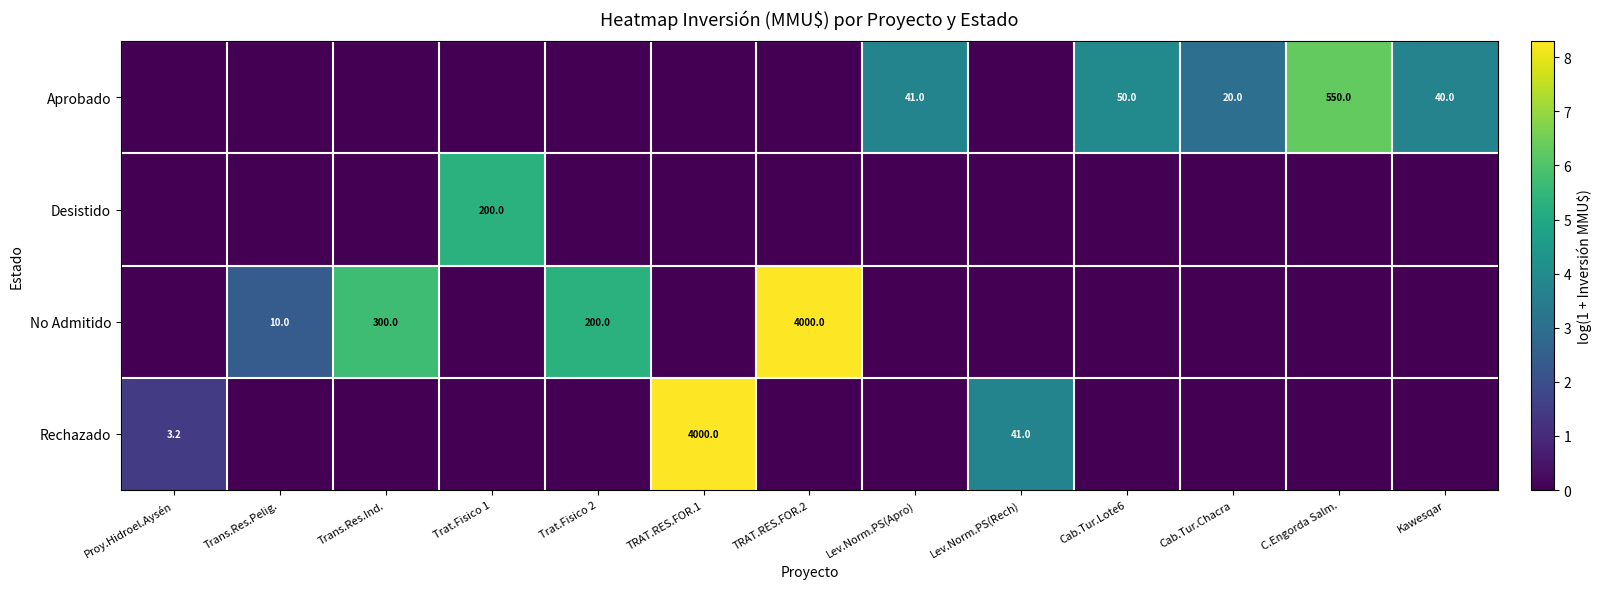

Is the value of Aprobado at Cab.Tur.Lote6 greater than the value of Desistido at Trat.Fisico 1?

No